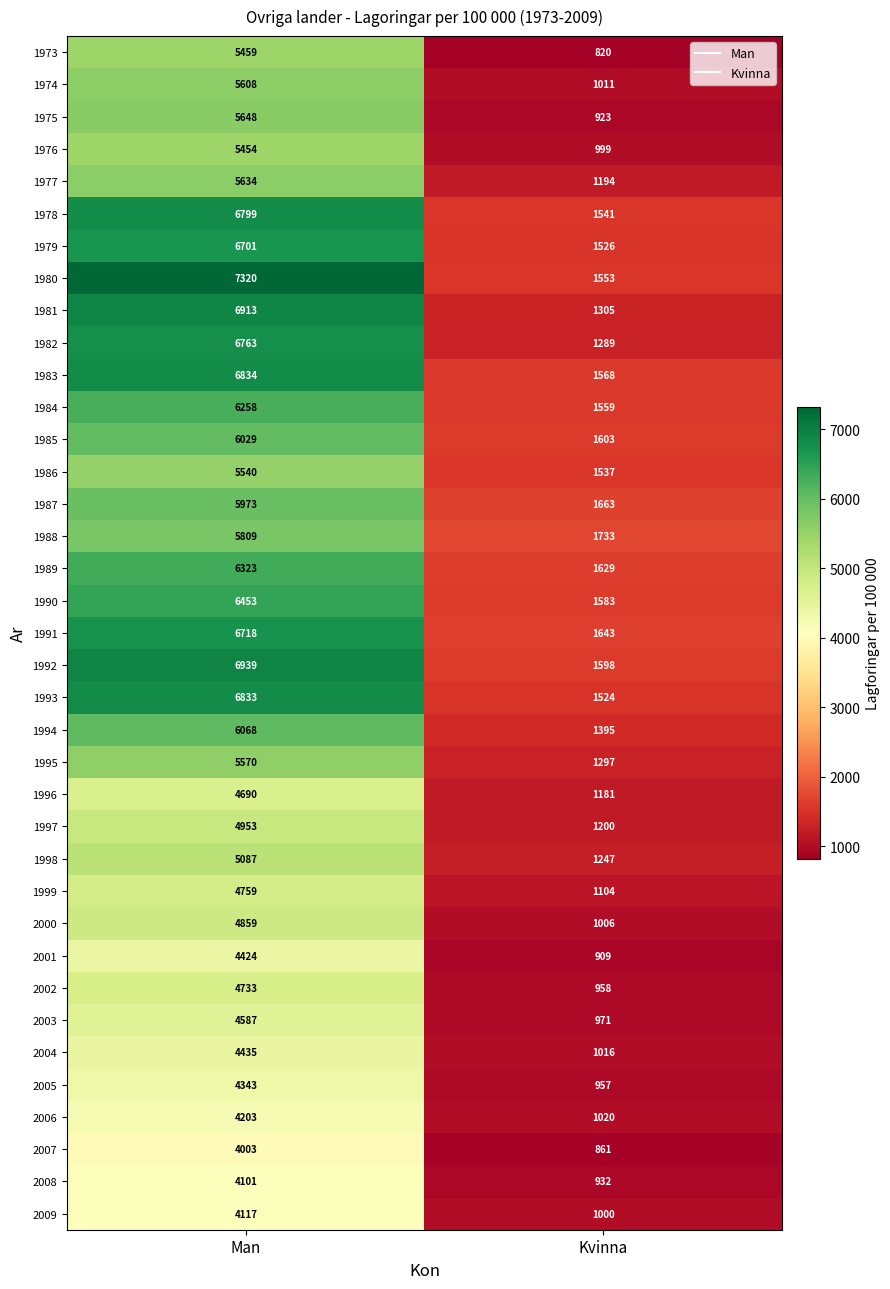

Is the value of 1989 at Man greater than the value of 1992 at Kvinna?

Yes